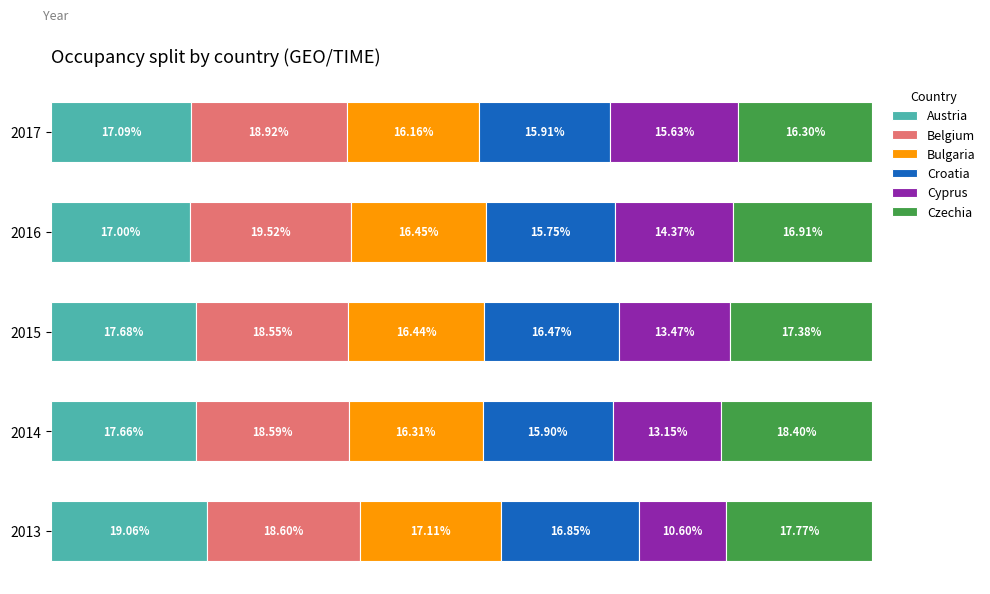

What is the sum of all Austria values?

88.5